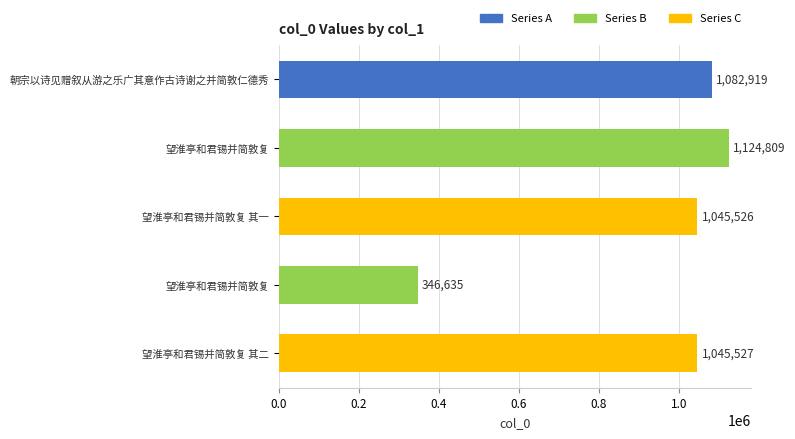

How many data points are less than 1045527?

2